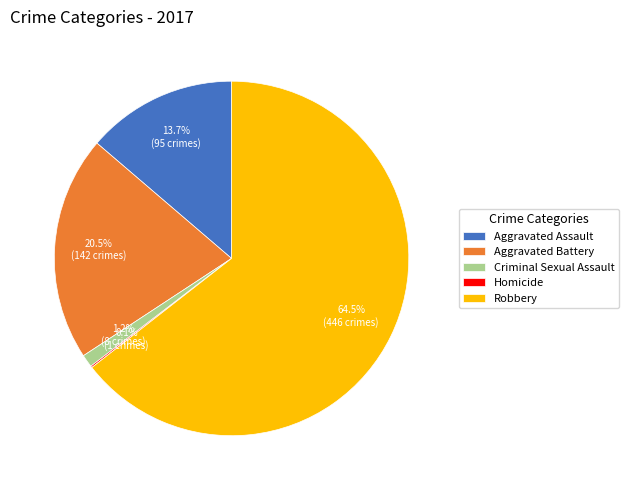

What is the total percentage of Aggravated Assault and Criminal Sexual Assault?

14.9%